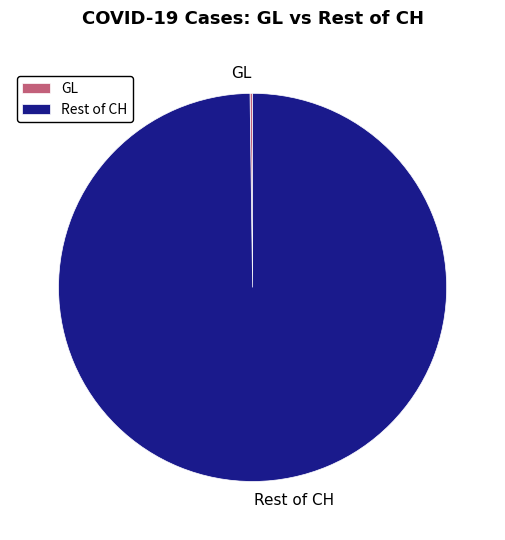

Is there a majority slice in this chart?

Yes